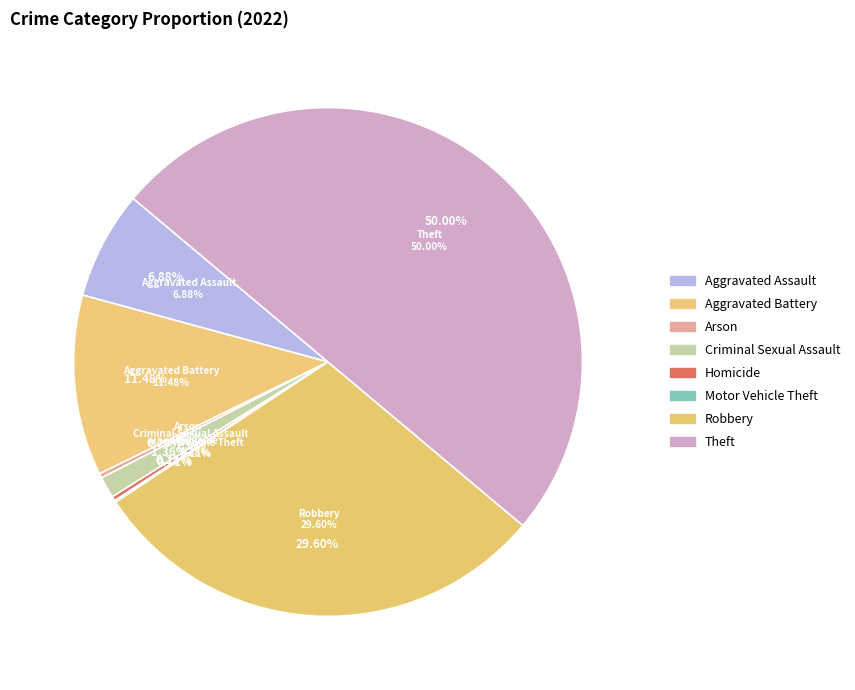

Which has a higher value, Arson or Motor Vehicle Theft?

Arson